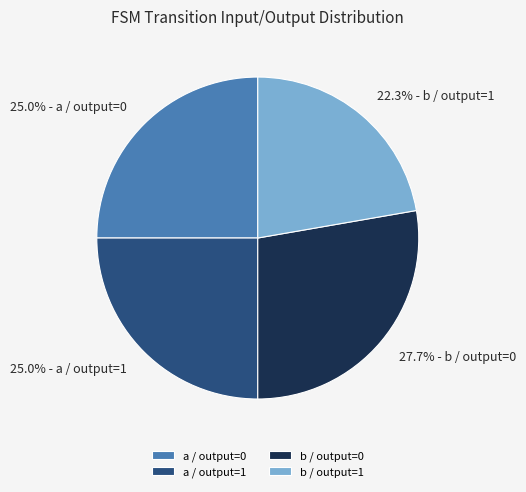

What is the largest slice in the pie chart?

b / output=0